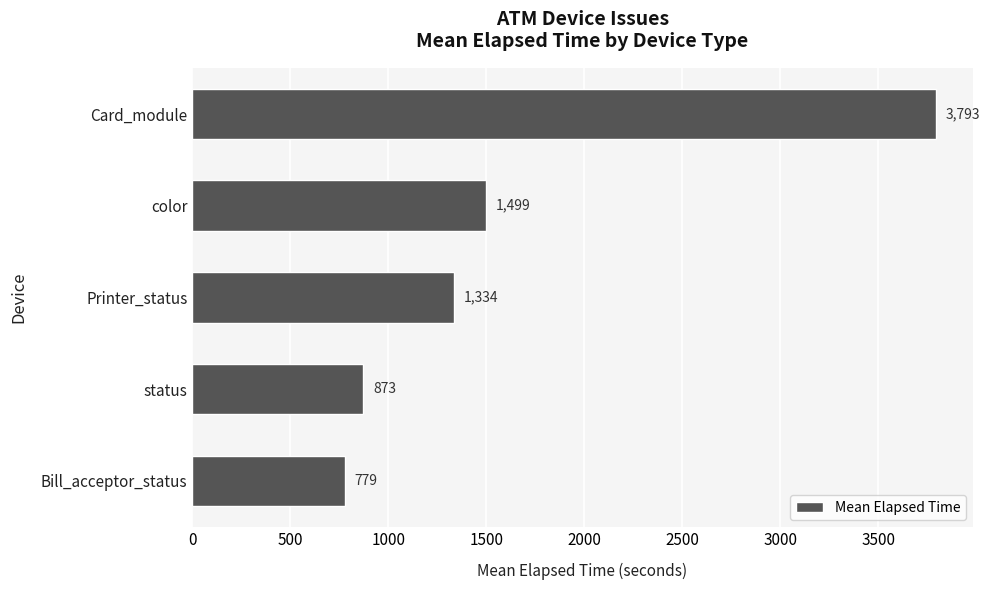

At which label is the value closest to 2286?

color